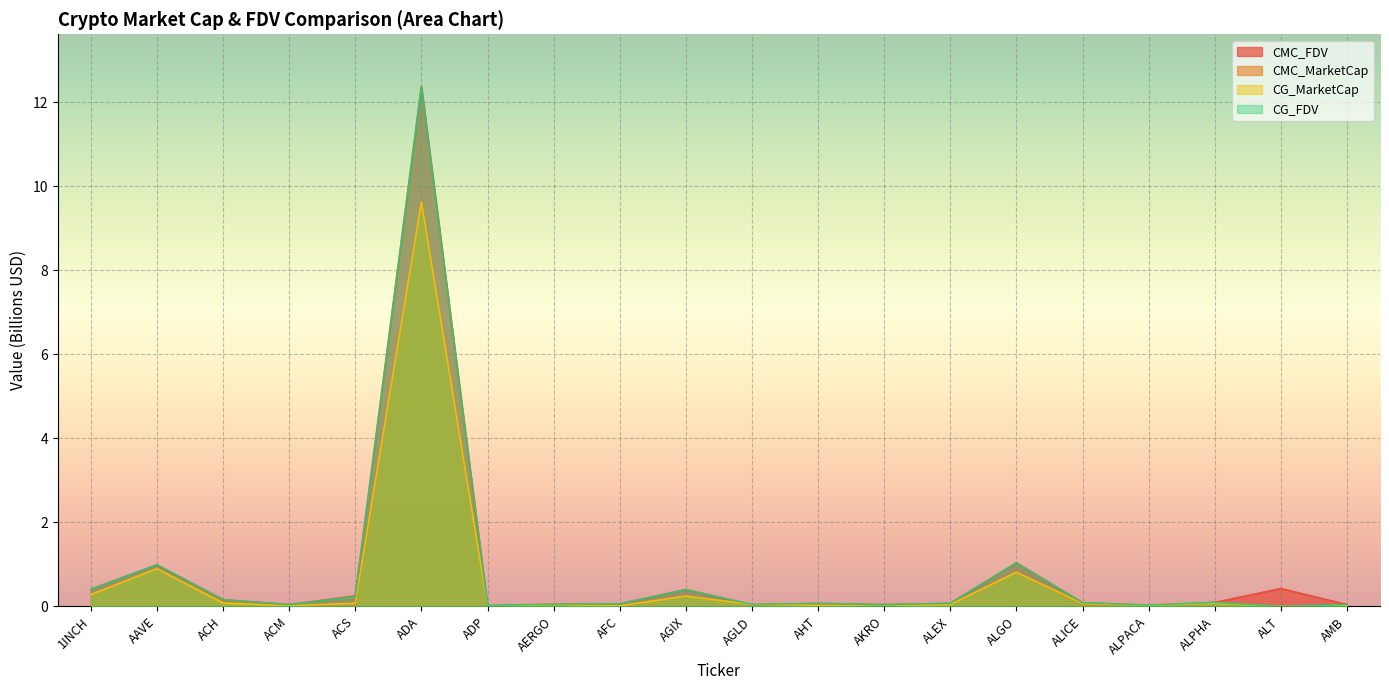

Reading left to right, list all the values displayed in this chart.

CMC_FDV: 0.4	1.0	0.2	0.0	0.2	12.4	0.0	0.0	0.1	0.4	0.0	0.1	0.0	0.1	1.0	0.1	0.0	0.1	0.4	0.0
CMC_MarketCap: 0.3	0.9	0.1	0.0	0.0	9.6	0.0	0.0	0.0	0.2	0.0	0.0	0.0	0.0	0.8	0.0	0.0	0.1	0.0	0.0
CG_MarketCap: 0.3	0.9	0.1	0.0	0.1	9.6	0.0	0.0	0.0	0.2	0.0	0.0	0.0	0.0	0.8	0.1	0.0	0.1	0.0	0.0
CG_FDV: 0.4	1.0	0.2	0.0	0.2	12.4	0.0	0.0	0.1	0.4	0.0	0.1	0.0	0.1	1.0	0.1	0.0	0.1	0.0	0.0